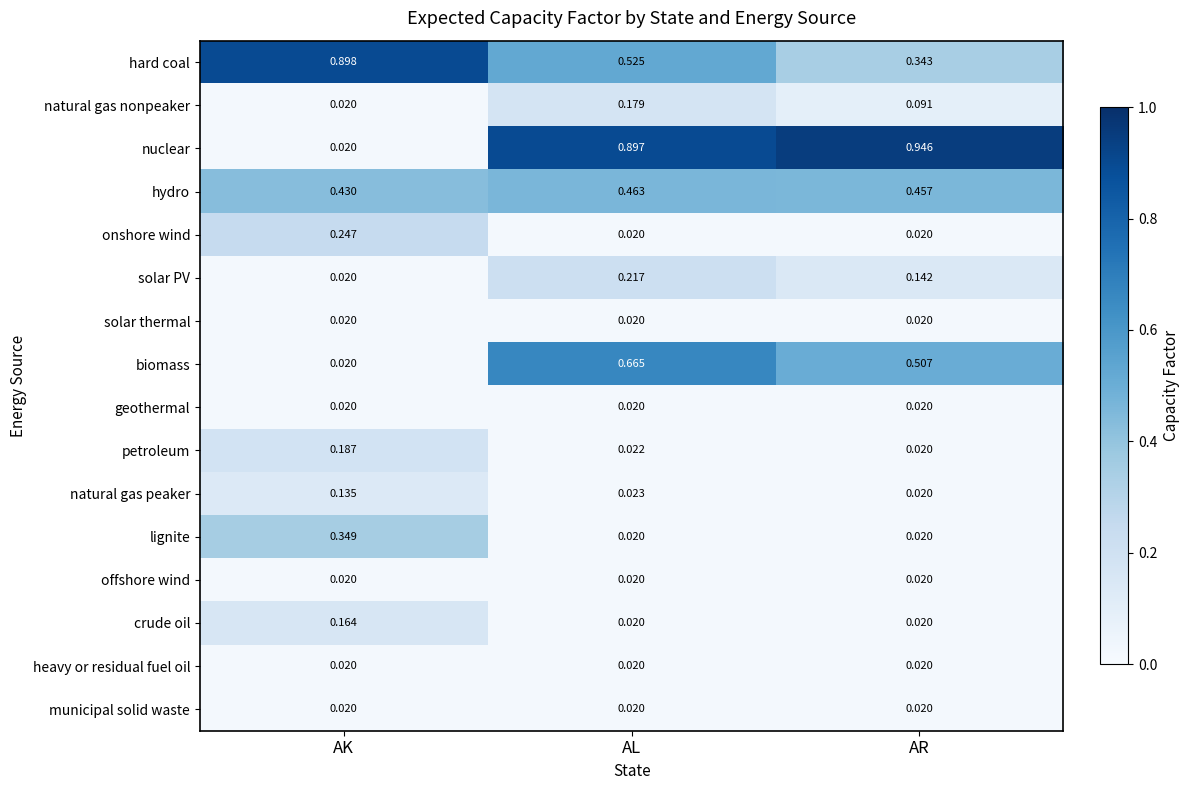

At which label is hard coal closest to 0?

AR